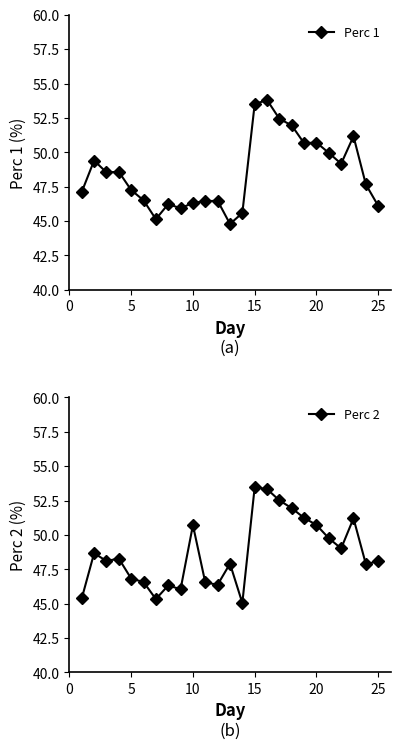

What is the maximum value for Perc 1?

53.8